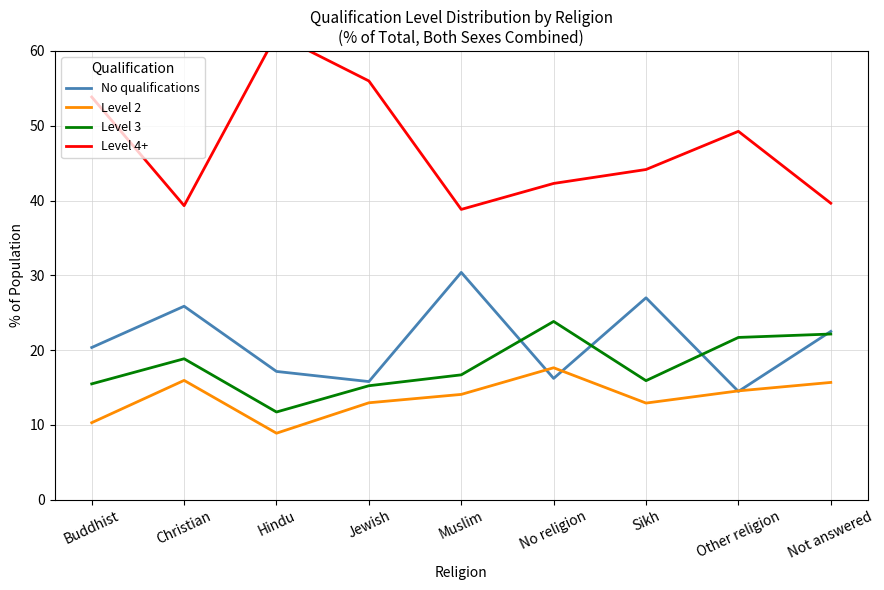

True or false: No qualifications and Level 4+ intersect in this chart.

False